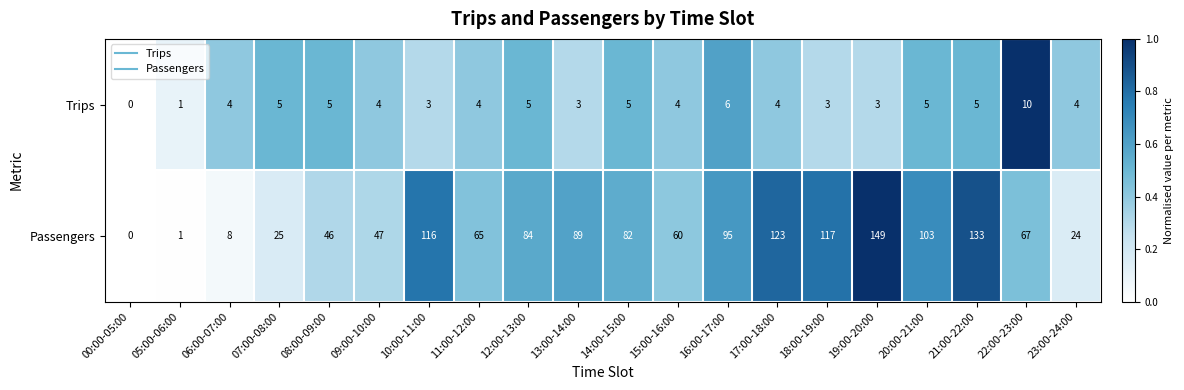

What is the average value of the Passengers series?

72